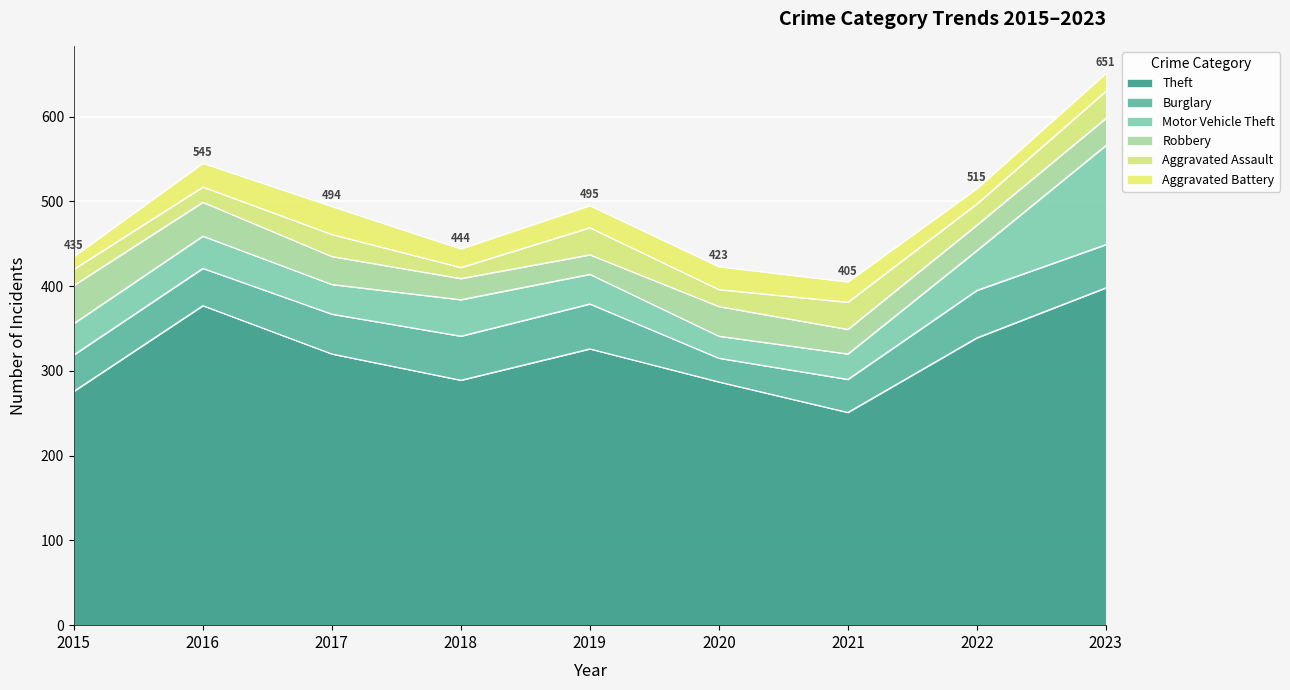

What is the difference between the highest and lowest values at 2015?

261